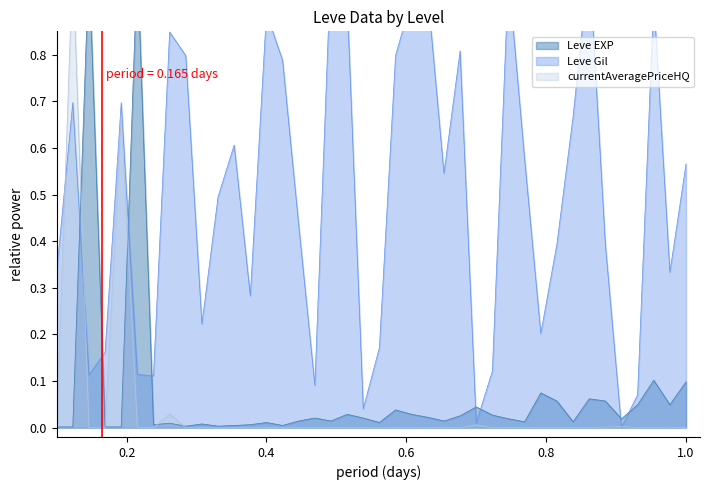

True or false: currentAveragePriceHQ has more than 2 points higher than both neighbors.

True